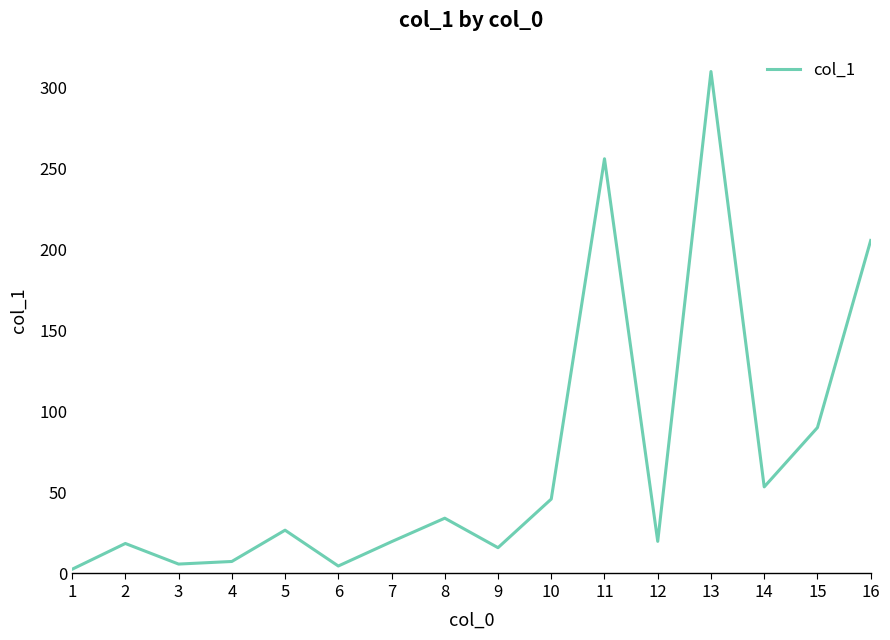

What is the change in value from 1 to 5?

+24.1